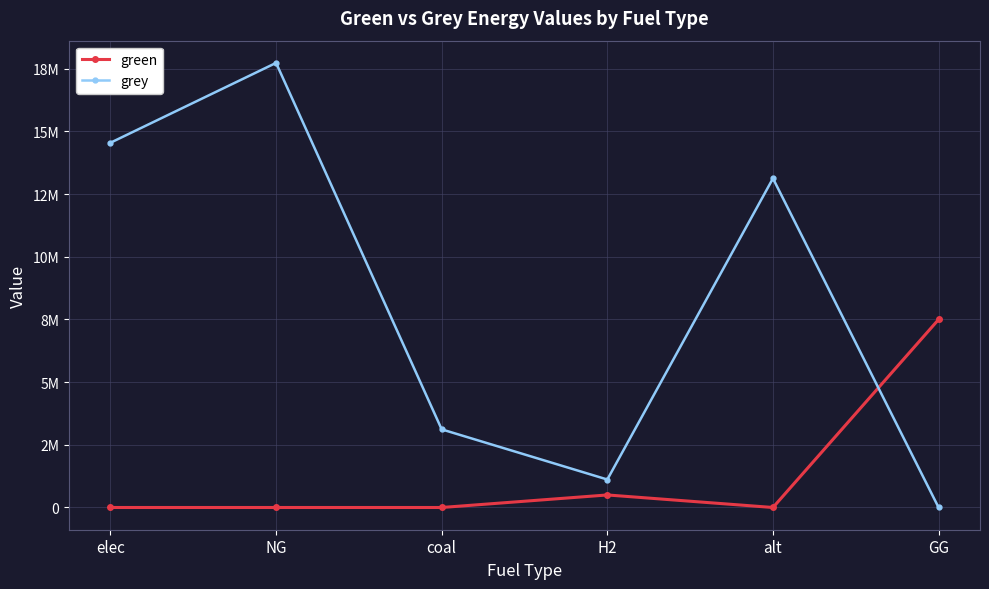

Rank the series by their average value, from highest to lowest.

grey, green